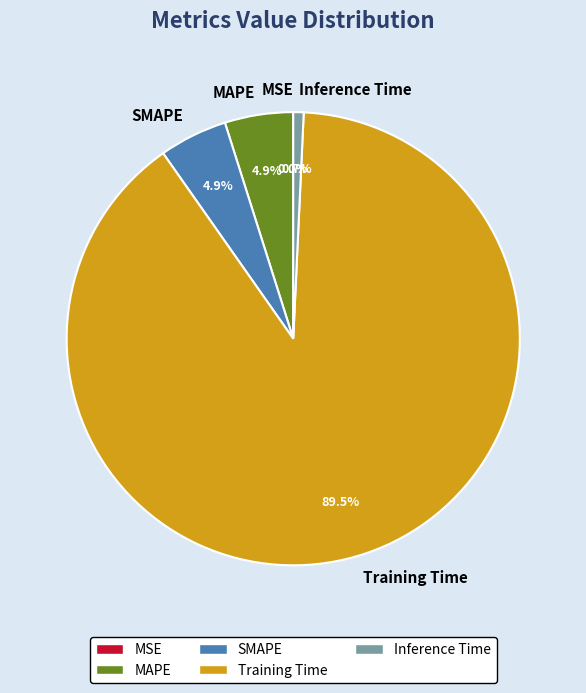

Do SMAPE and MAPE together represent more than half of the pie?

No